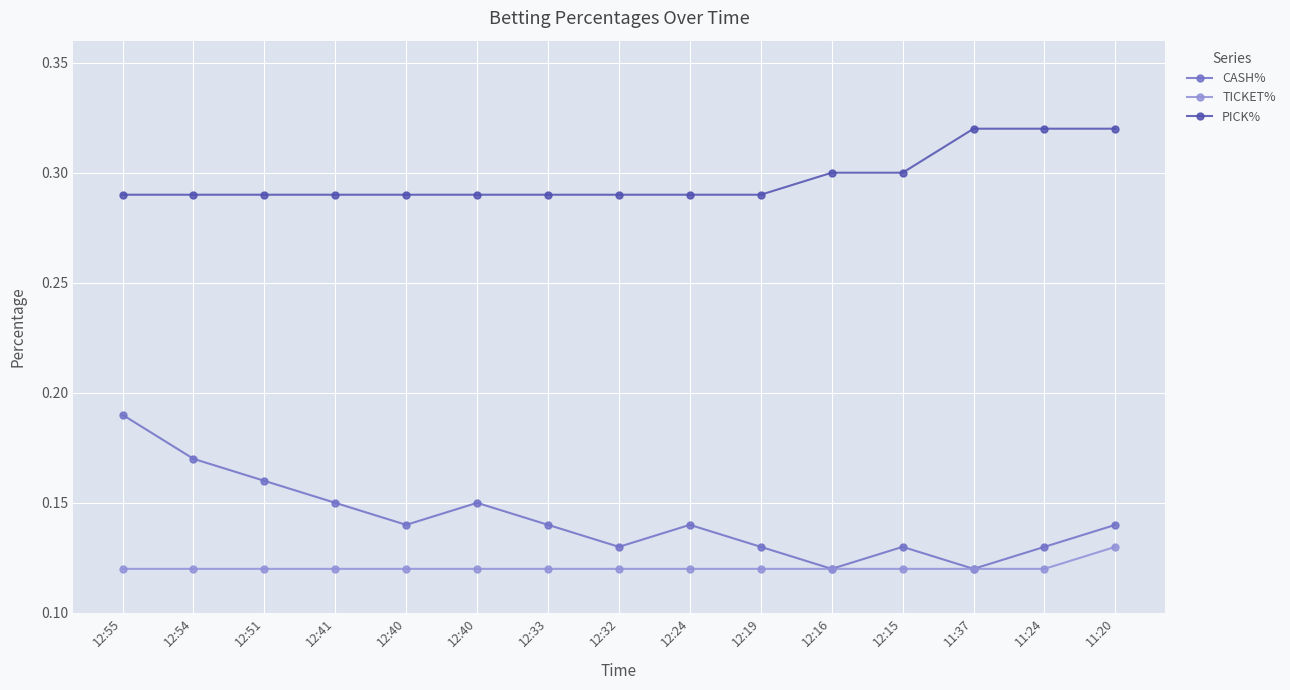

Is it true that TICKET% equals 0.2 at 12:54?

False